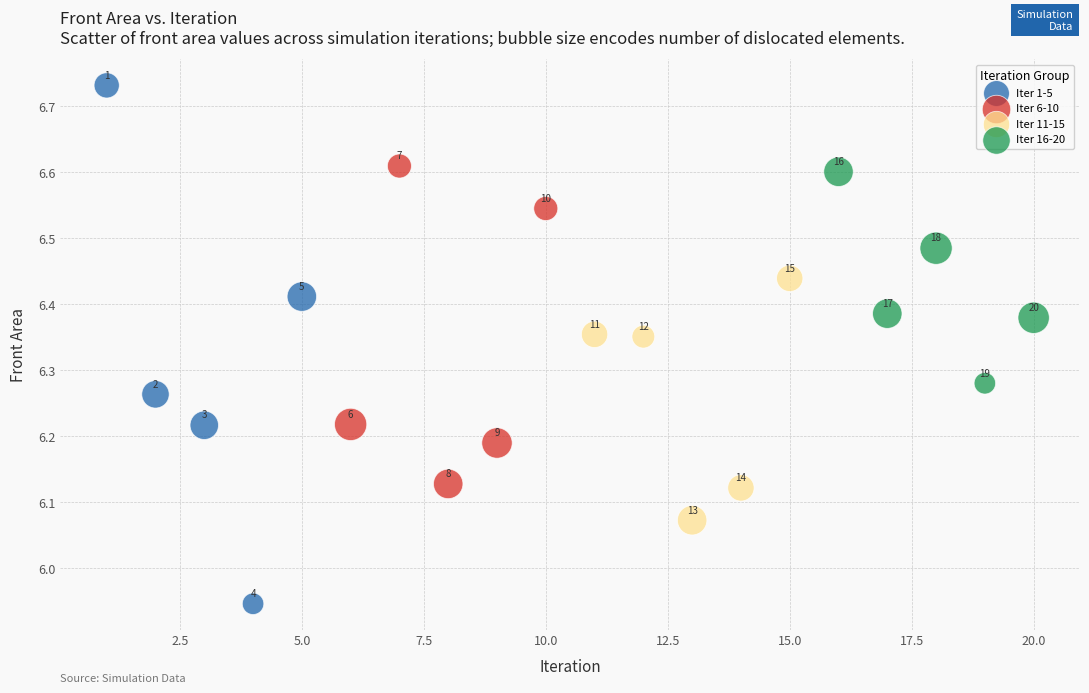

Which series contains the lowest Y value?

Iter 1-5